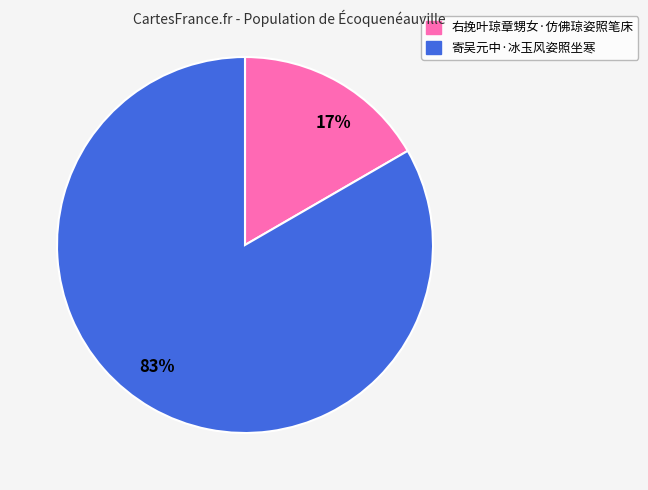

Is there any slice that represents more than half of the pie?

Yes